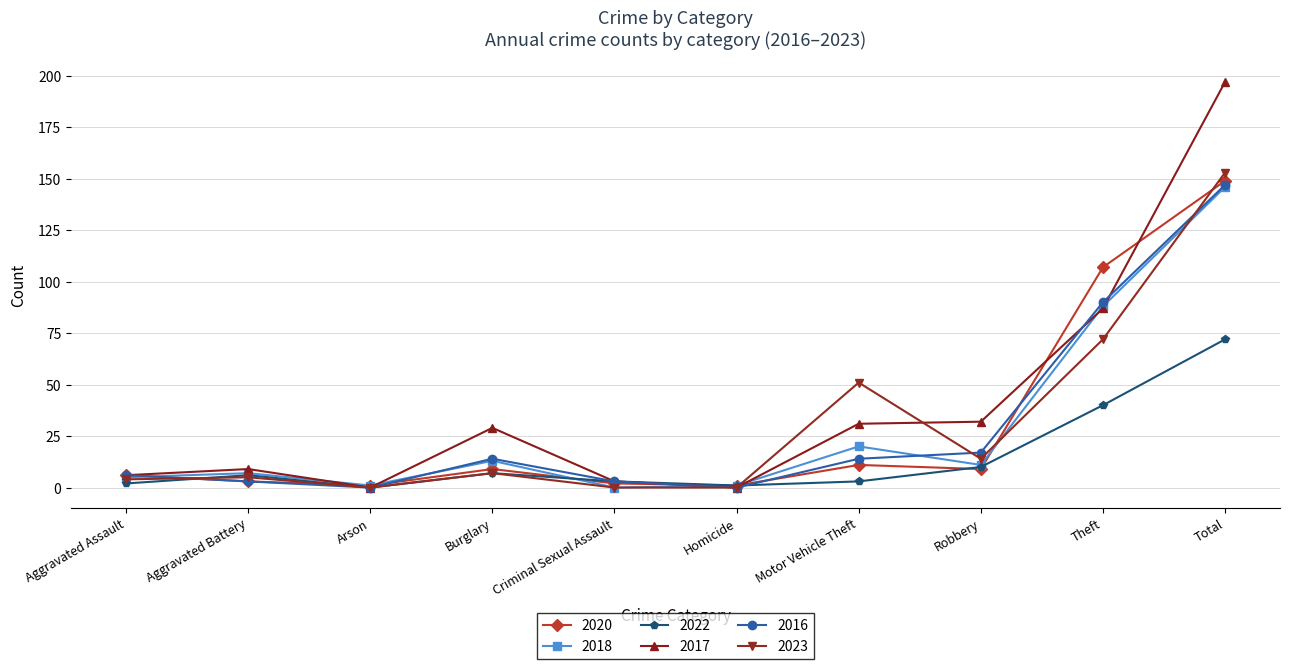

Which series ends up on top after the final intersection of 2020 and 2023?

2023